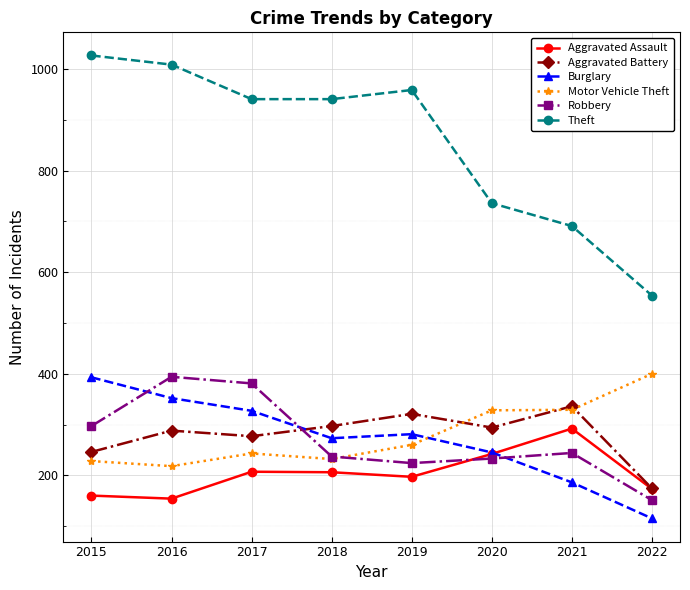

Which label corresponds to the smallest value in the chart?

2022